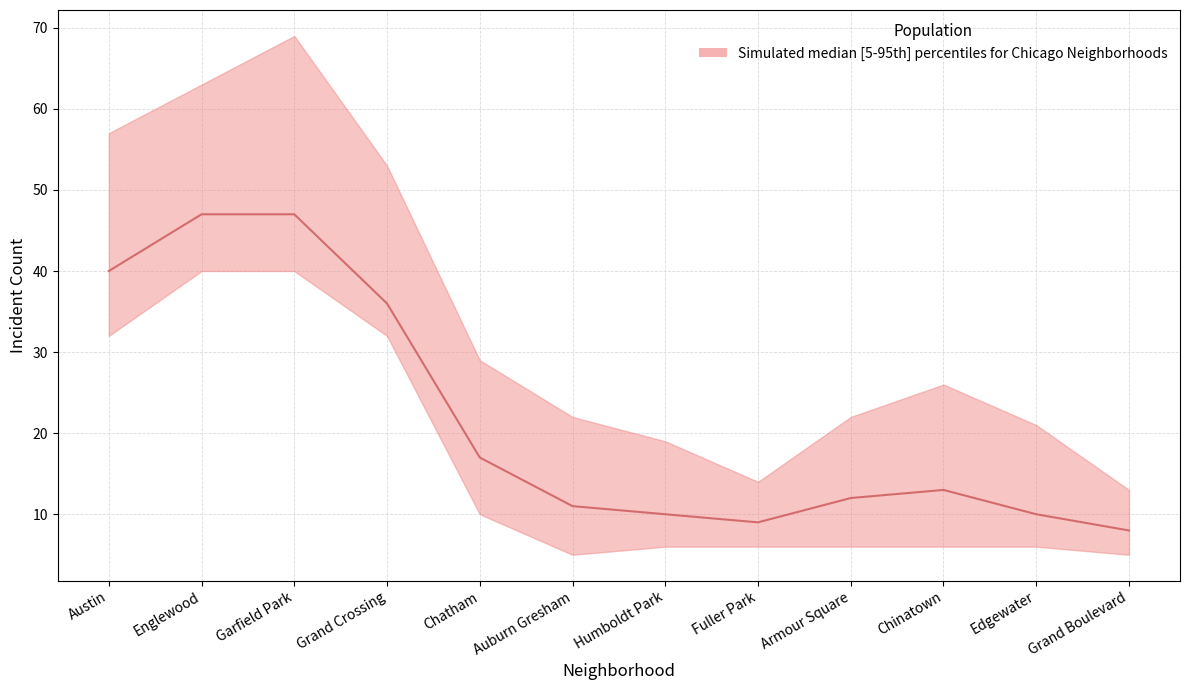

What is the value of the lower point at the 11th from the left?

6